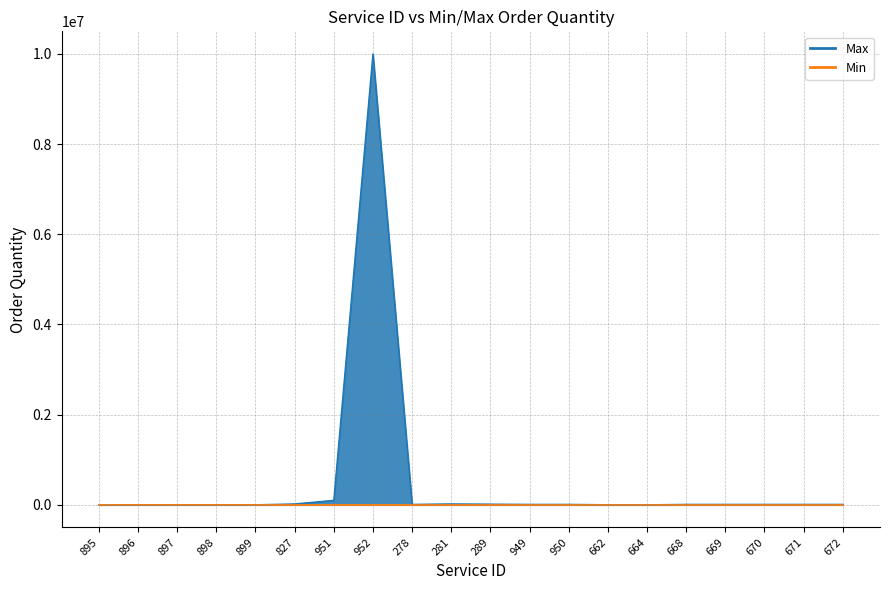

What is the label of the 15th point from the left?

664